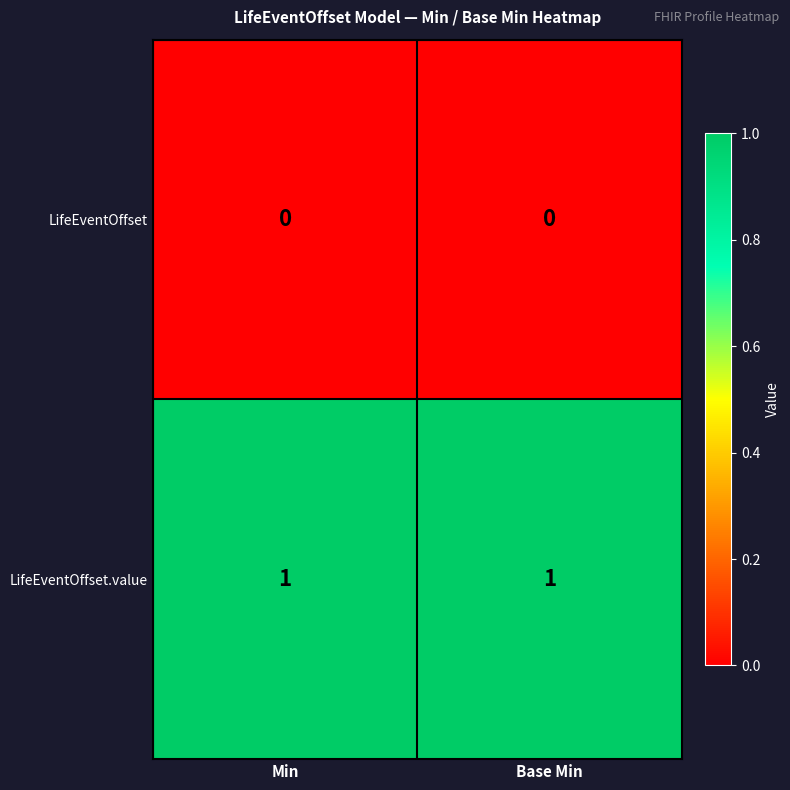

The LifeEventOffset series shows 0 at Base Min. True or false?

True